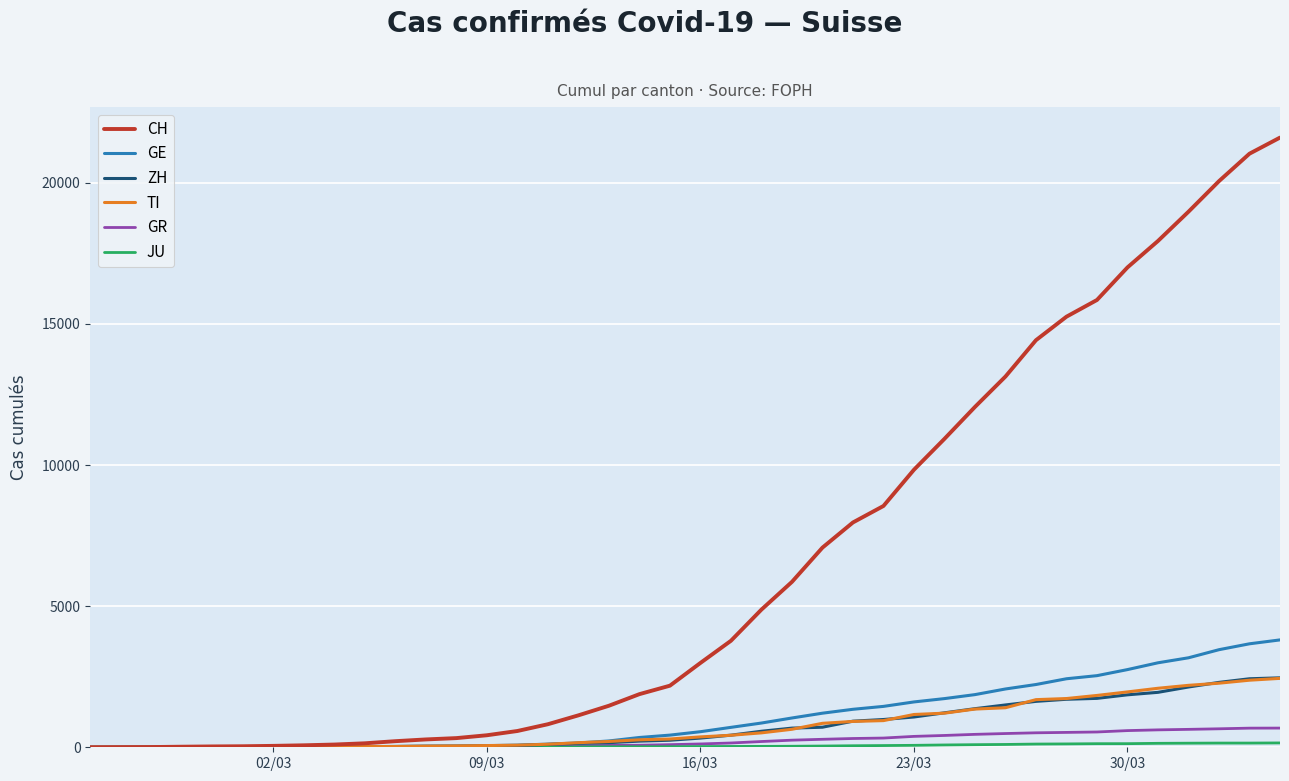

What is the maximum value for GE?

3805